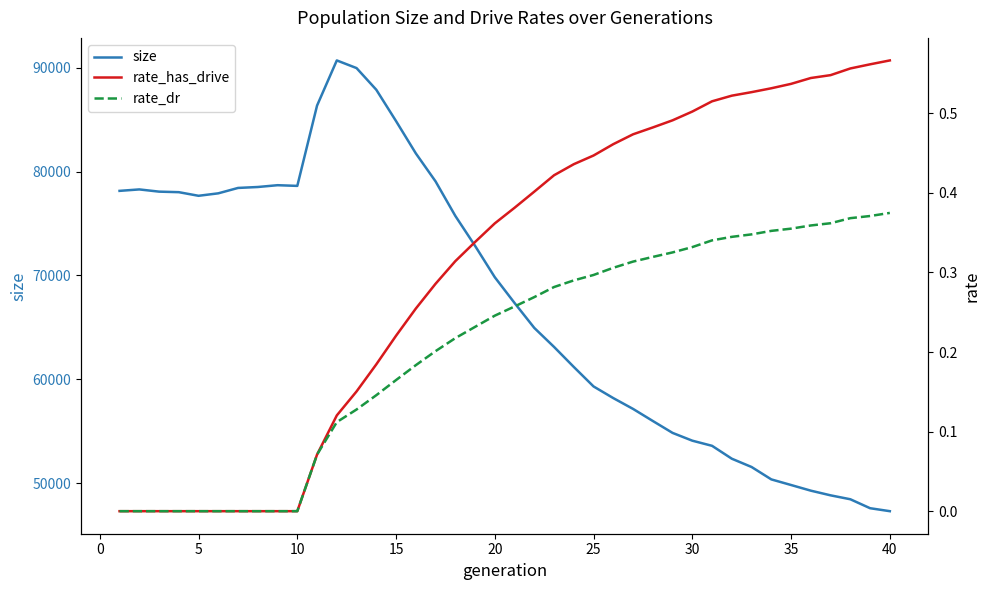

What is the lowest value of the size series?

47308